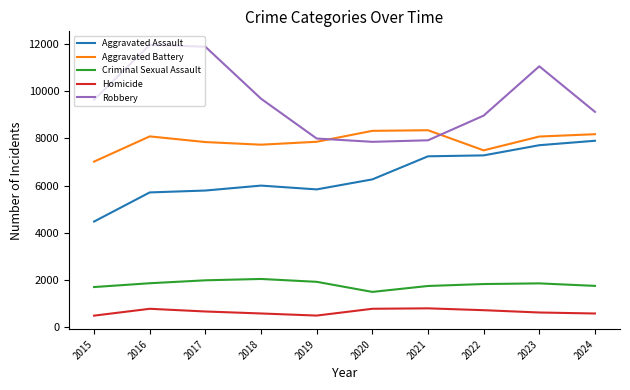

The value of Aggravated Assault at 2015 is 7142. True or false?

False